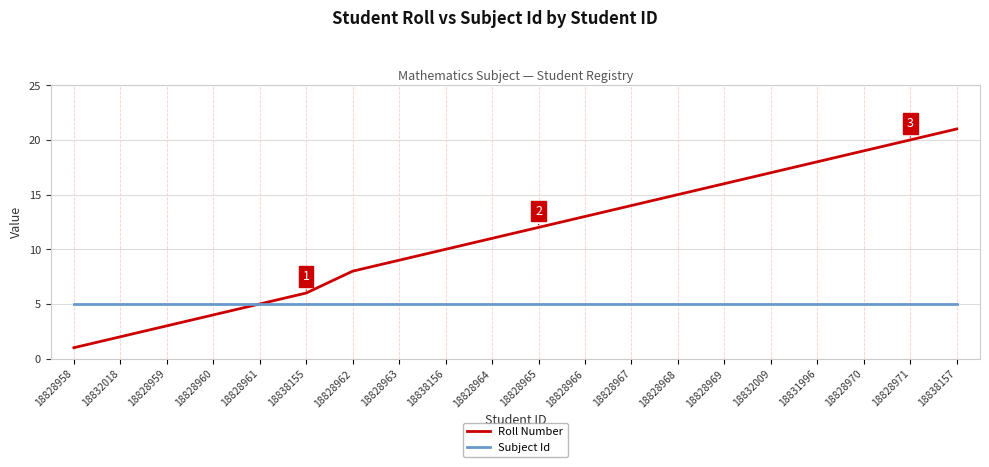

Rank the series by their average value, from lowest to highest.

Subject Id, Roll Number